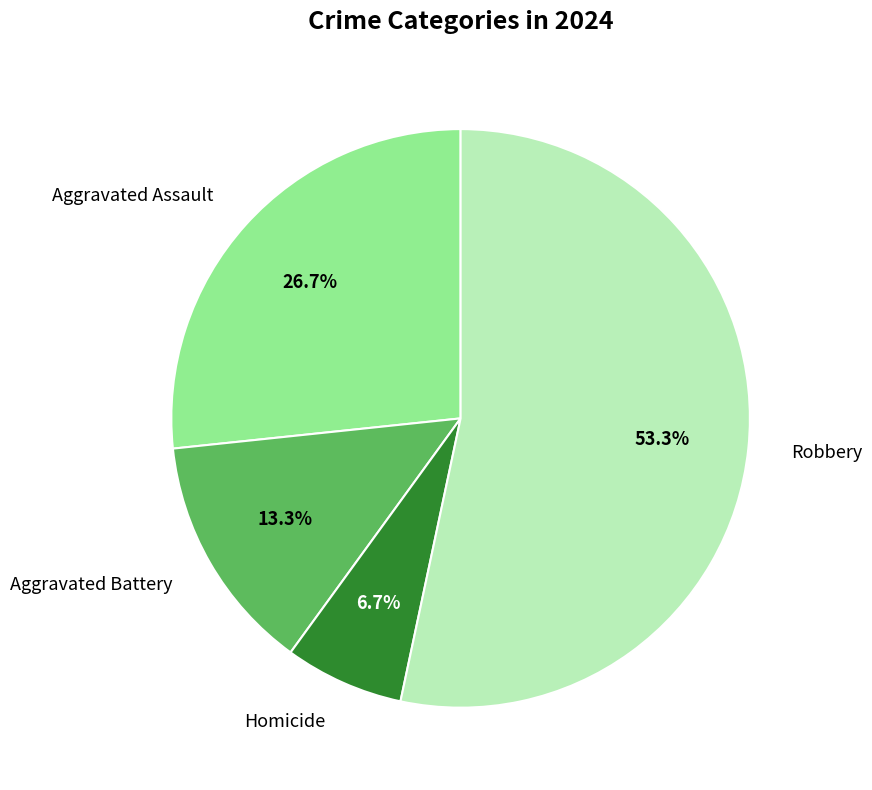

Is there a majority slice in this chart?

Yes